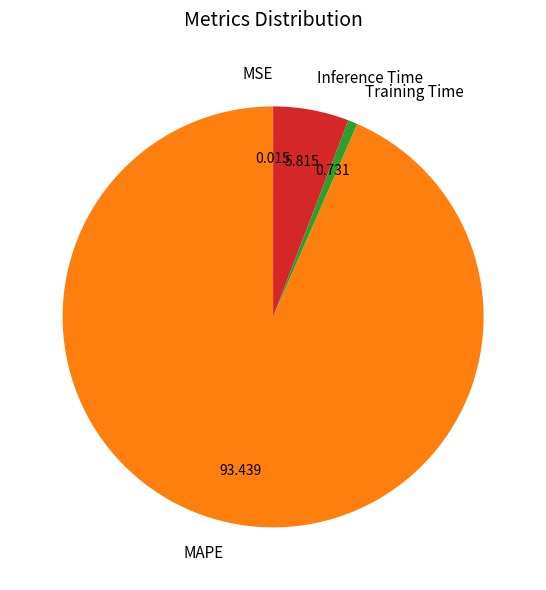

Do MAPE and Training Time together represent more than half of the pie?

Yes